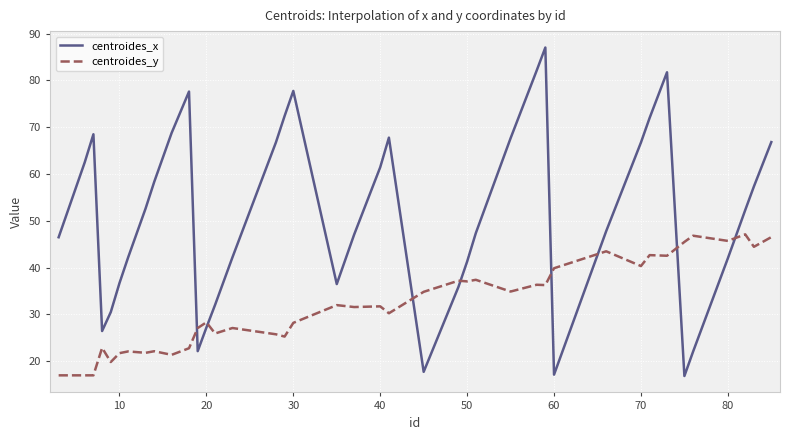

List the series in order of their overall mean, highest first.

centroides_x, centroides_y